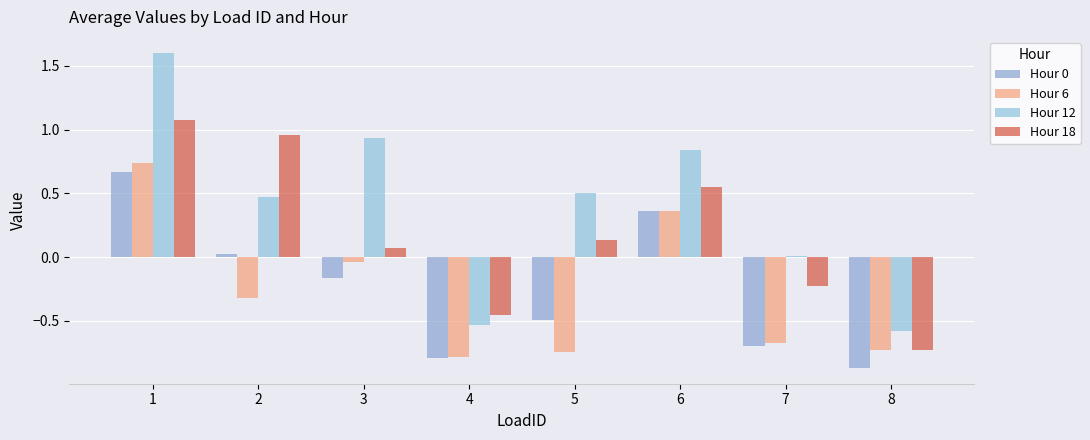

Between 1 and 4, which series saw the biggest shift?

Hour 12